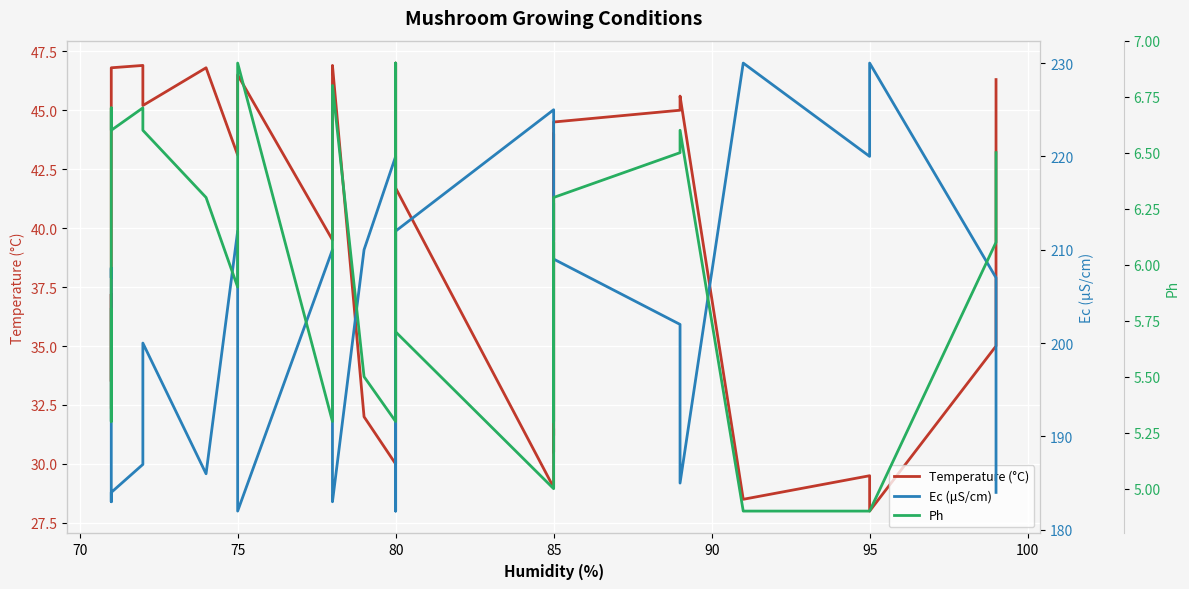

List the series in order of their overall mean, lowest first.

Ph, Temperature (°C), Ec (μS/cm)